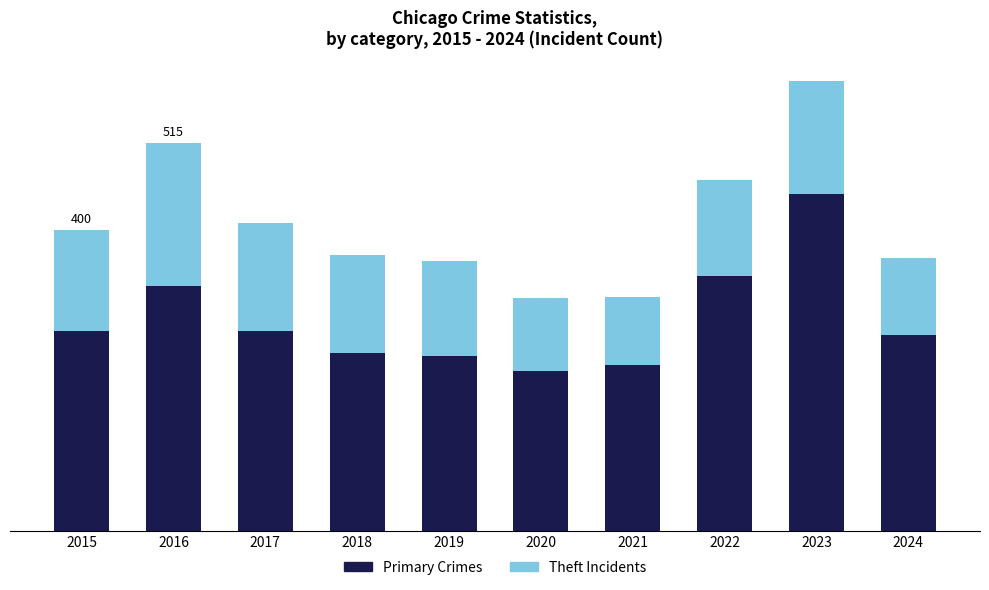

What are all the series names shown in the legend?

Primary Crimes, Theft Incidents